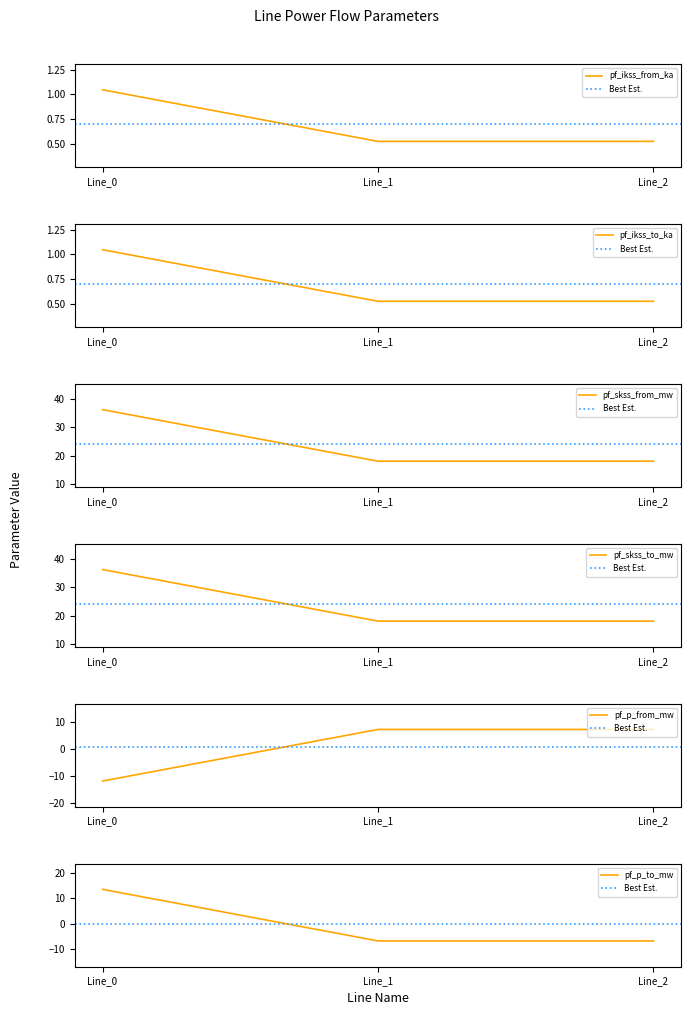

Which series has the largest range (max minus min)?

pf_skss_from_mw